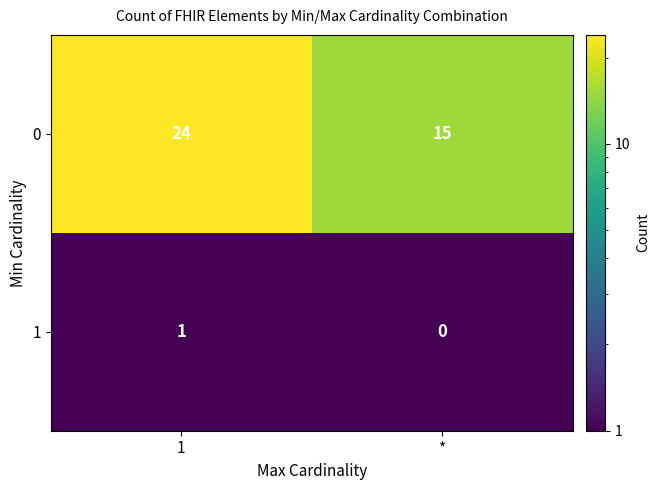

At 1, list the series in order from smallest to largest.

1, 0